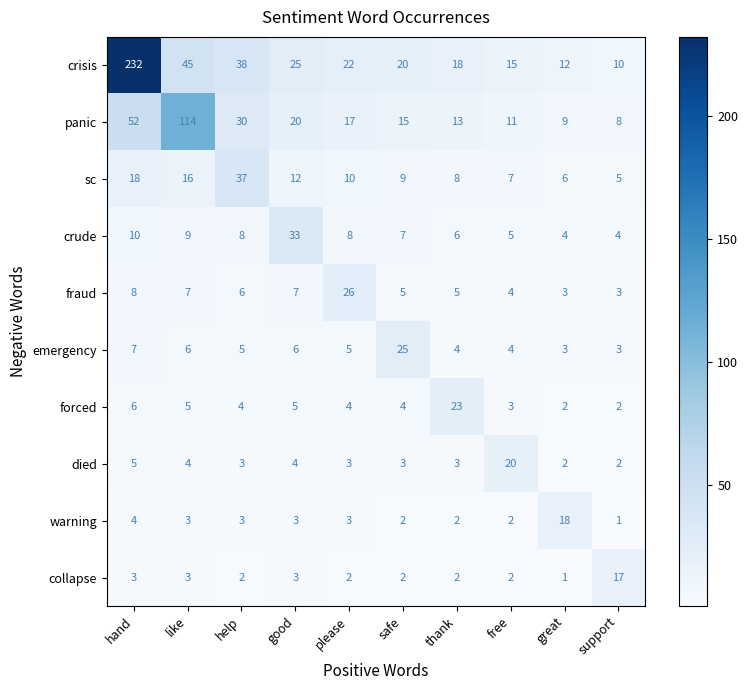

List the labels in order of sc value, largest first.

help, hand, like, good, please, safe, thank, free, great, support